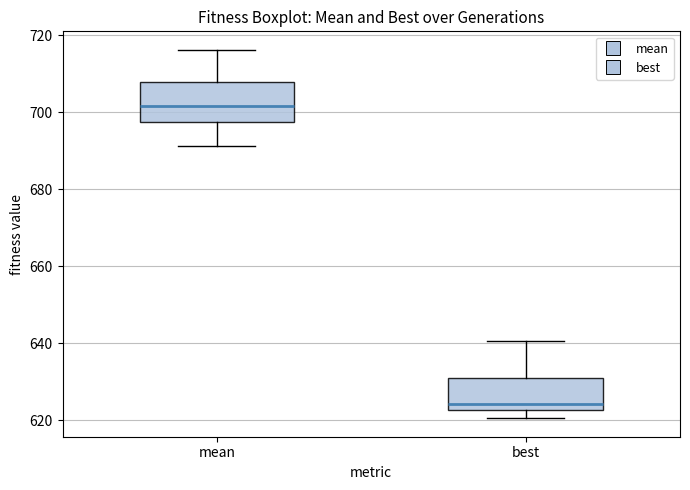

Reading left to right, read every box against the y-axis: the position of its median line, the range the box covers, and the ends of its whiskers. The values are not printed on the chart, so give them approximately, as read against the axis.

mean: median 702, box 698 to 708, whiskers 692 to 716
best: median 624, box 622 to 630, whiskers 620 to 640